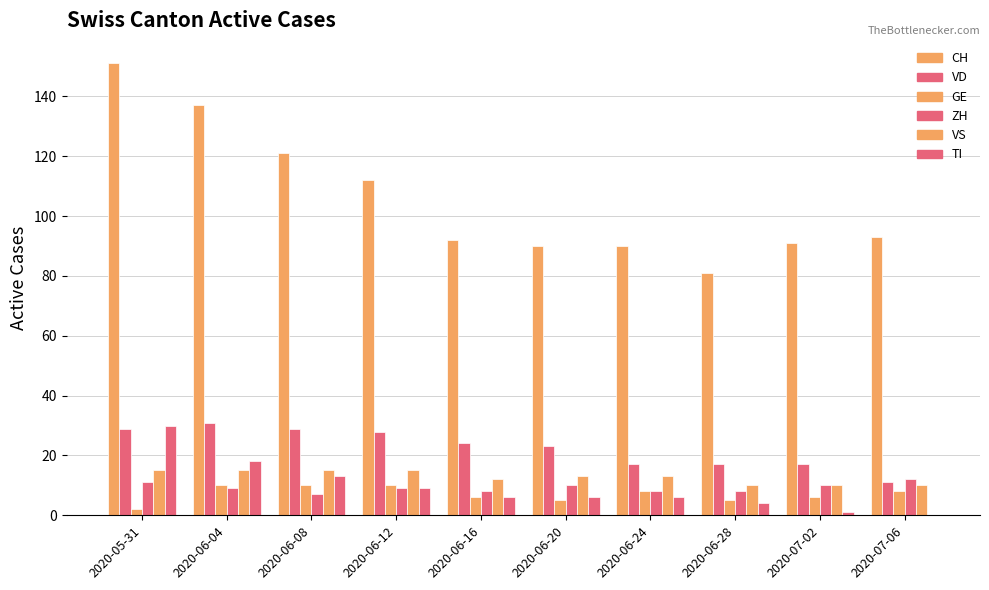

What is the sum of the GE values at 2020-06-12 and 2020-06-16?

16